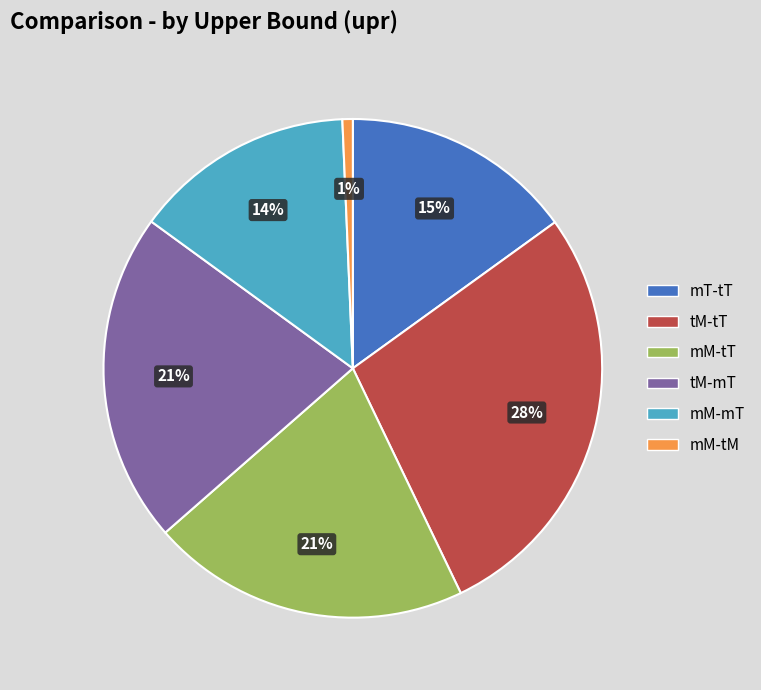

Between mM-tM and mM-mT, which is larger?

mM-mT